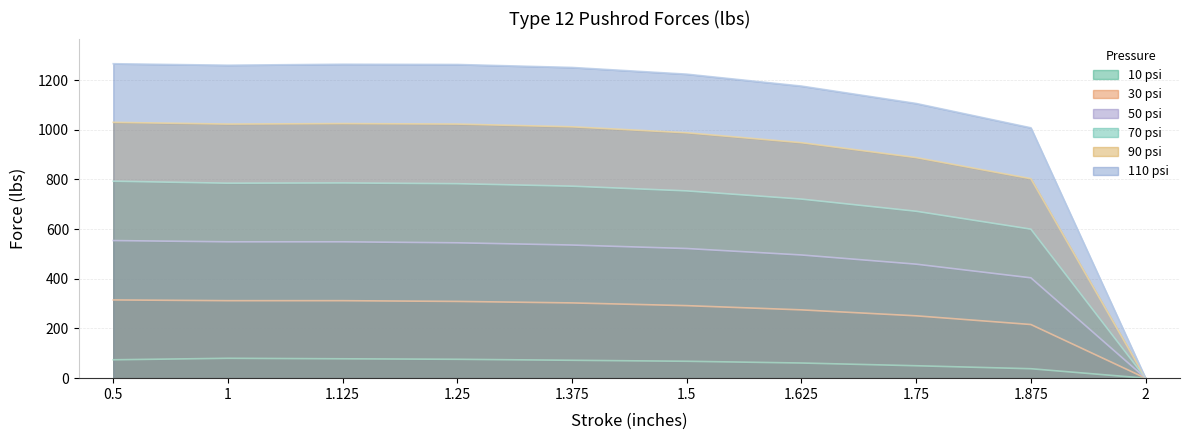

The value of 90 psi at 1.875 is 1184. True or false?

False